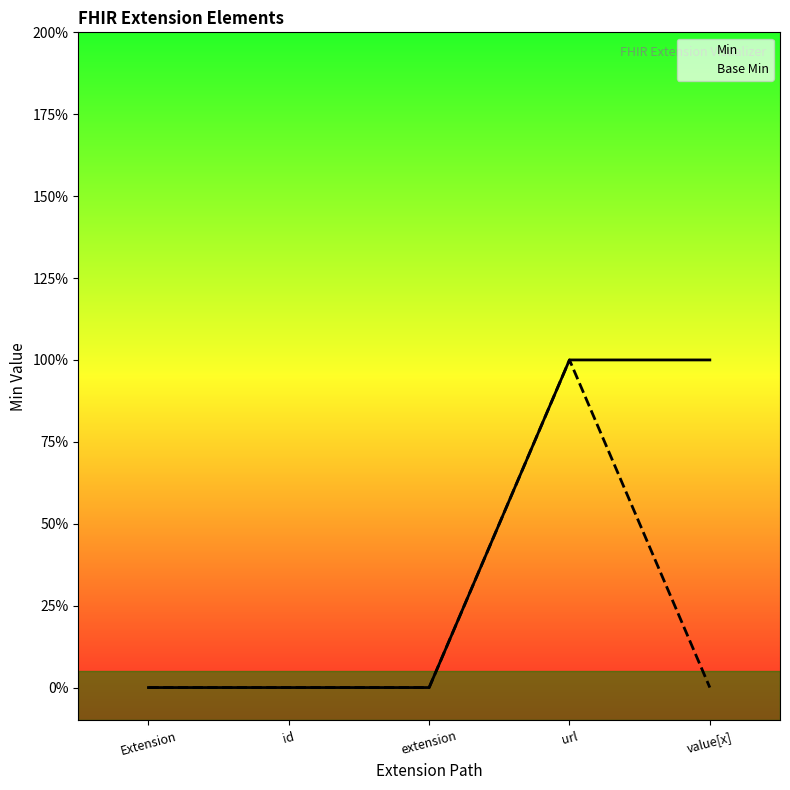

What are all the series names shown in the legend?

Min, Base Min